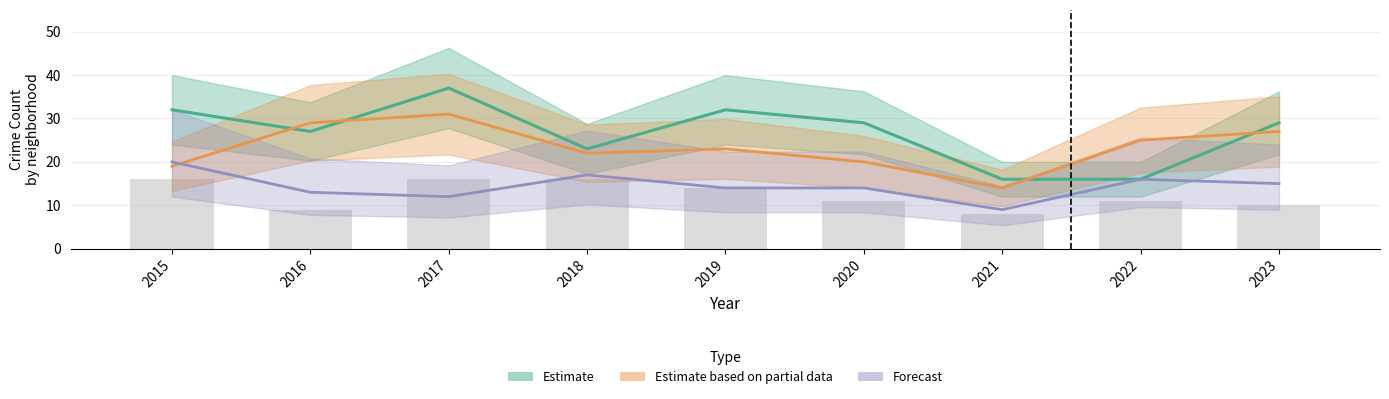

The value of Forecast at 2015 is 20. True or false?

True